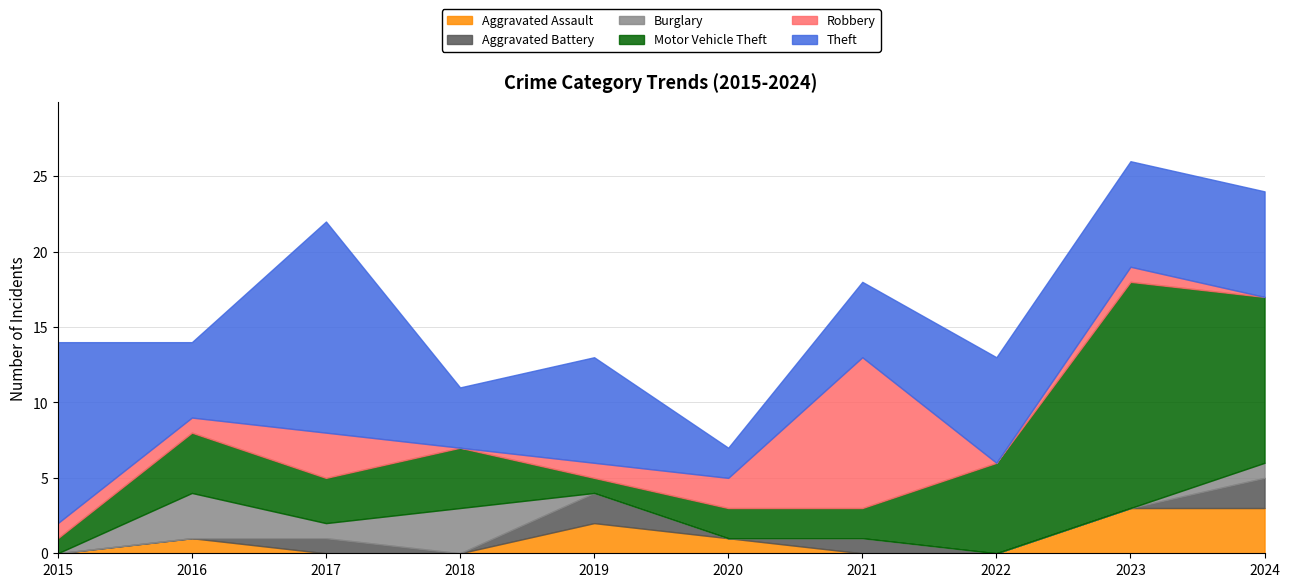

What are all the series names shown in the legend?

Aggravated Assault, Aggravated Battery, Burglary, Motor Vehicle Theft, Robbery, Theft